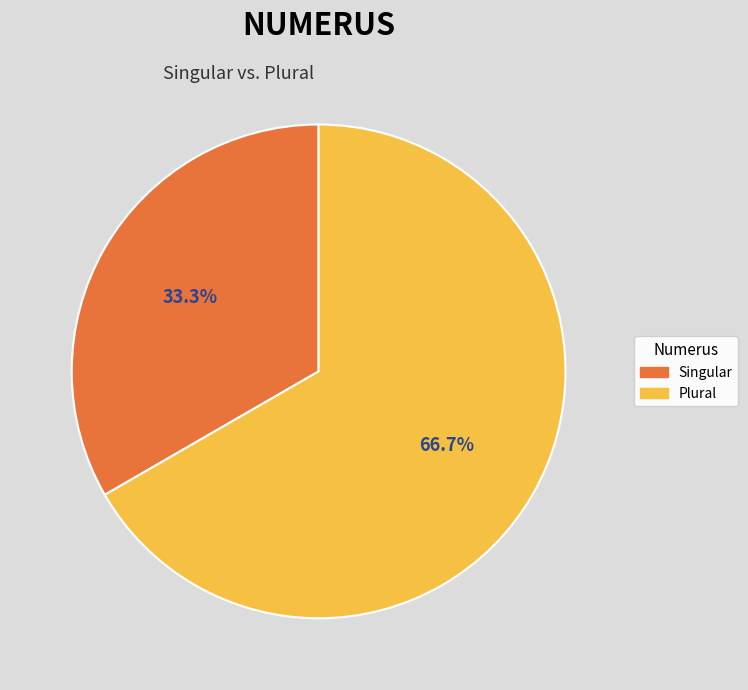

To the nearest percent, what is the difference between the largest and smallest slice percentages?

33%